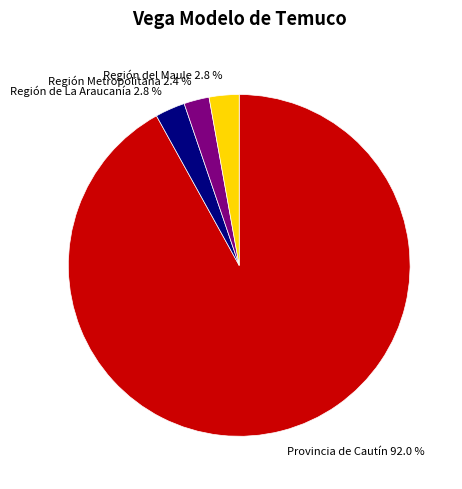

Which has a higher value, Provincia de Cautín 92.0 % or Región Metropolitana 2.4 %?

Provincia de Cautín 92.0 %